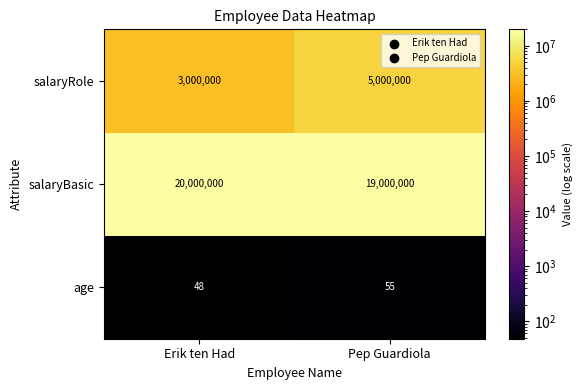

What is the difference between the highest and lowest values at Erik ten Had?

19999952